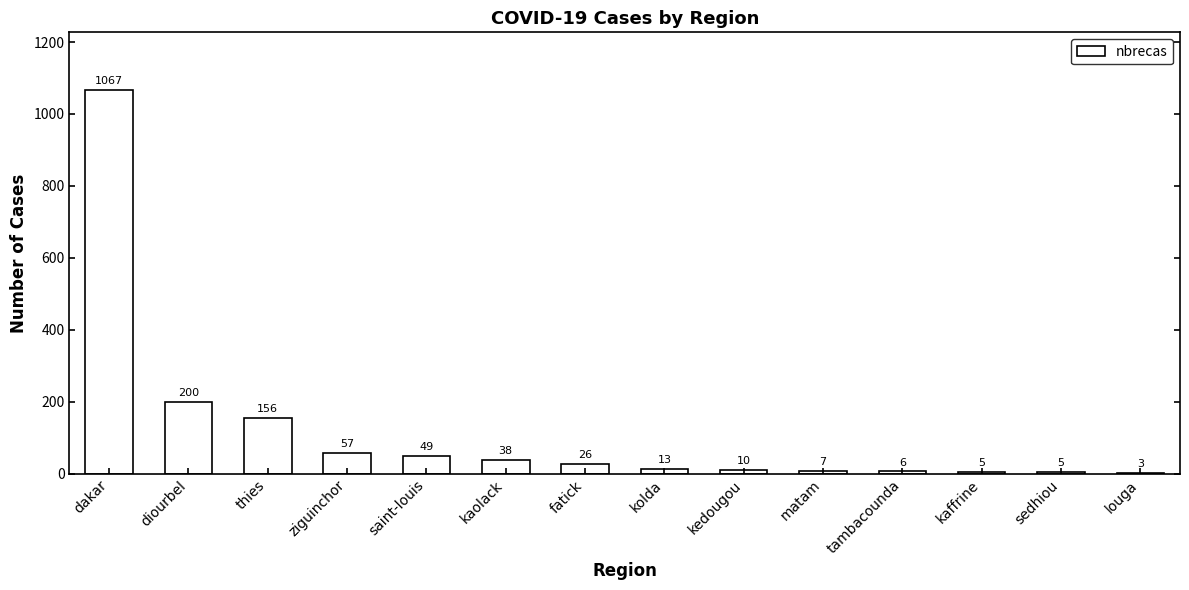

What is the average value?

117